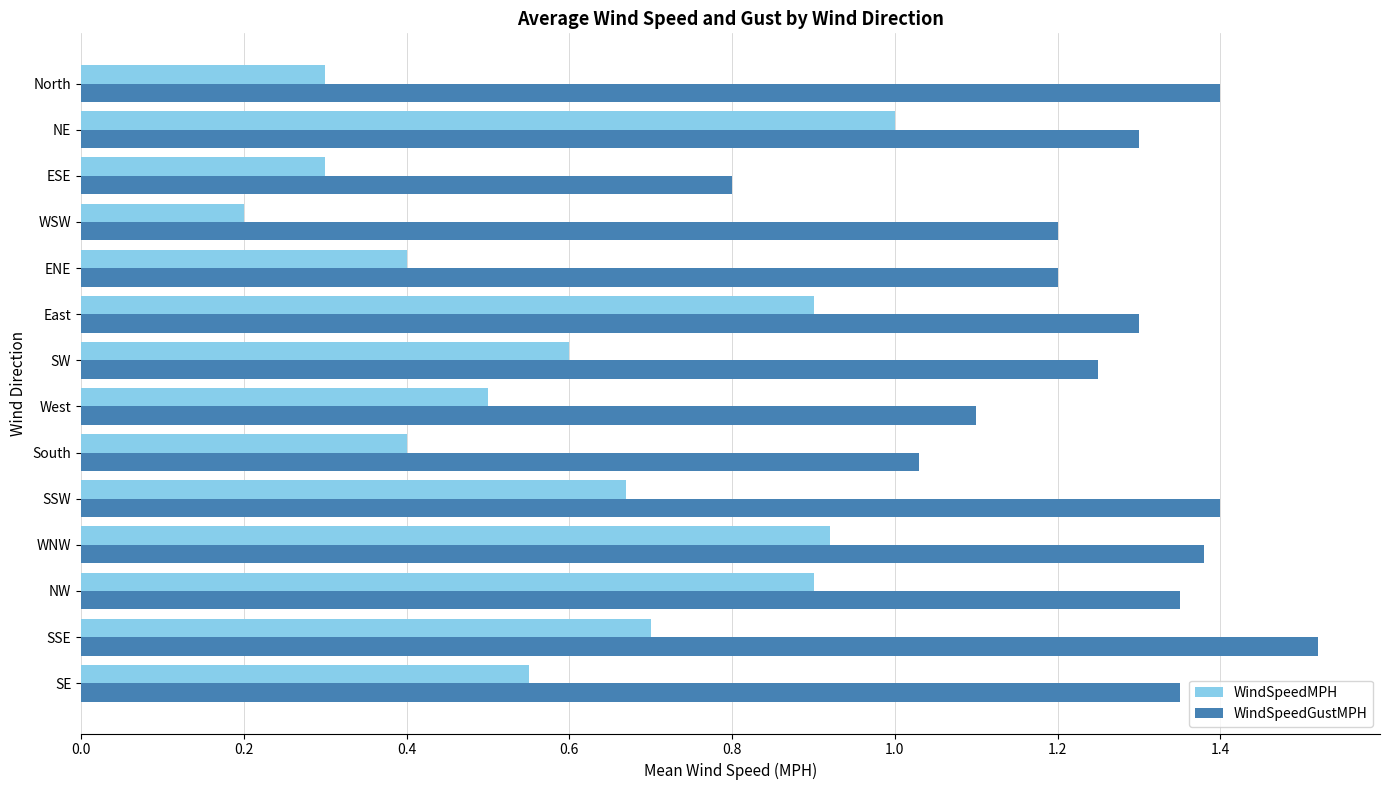

Which category has the lowest value in the WindSpeedGustMPH series?

ESE